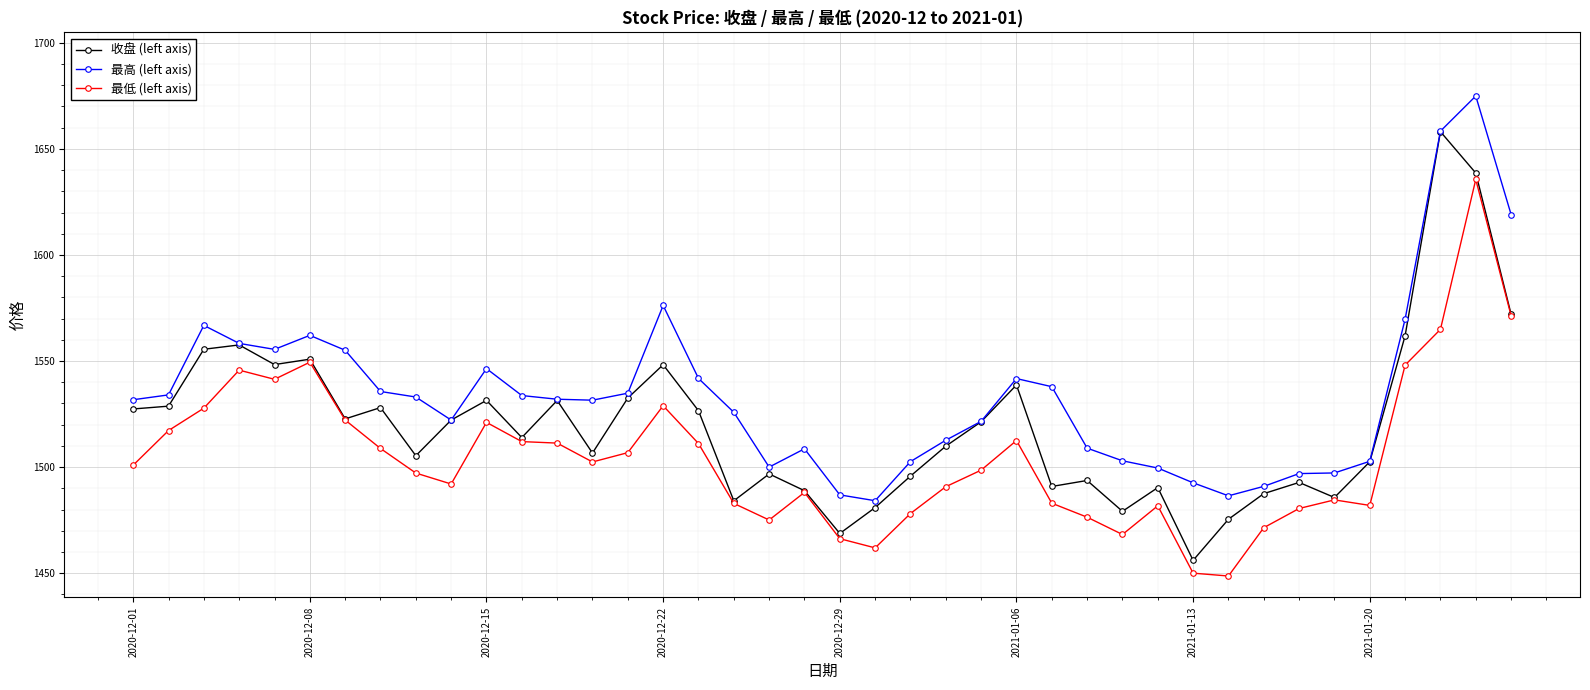

How many values in the 最低 (left axis) series are below 1500?

20